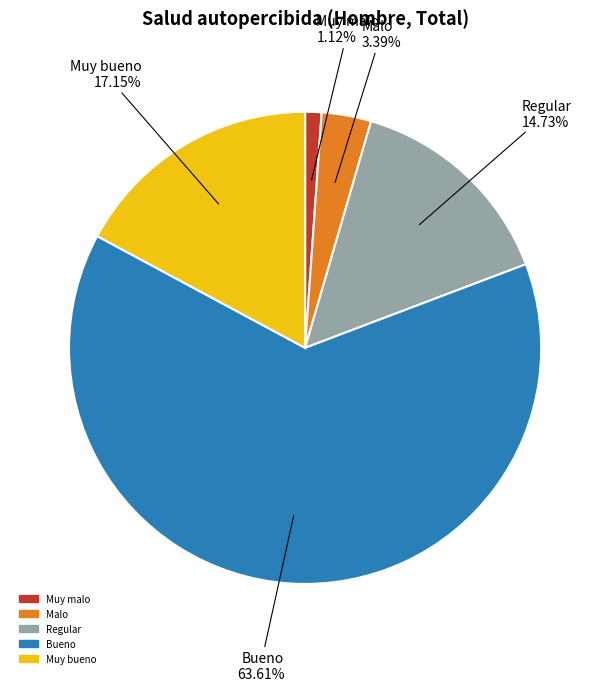

Is it true that Bueno is 64% of the pie?

True